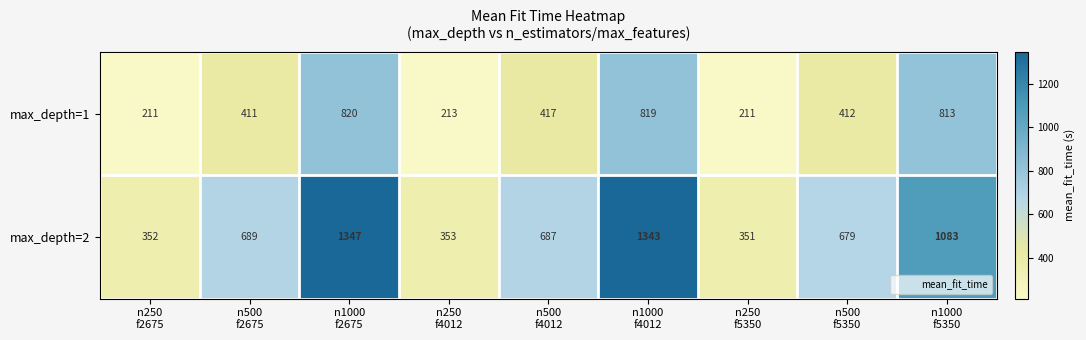

What is the total value across all series at n500
f5350?

1091